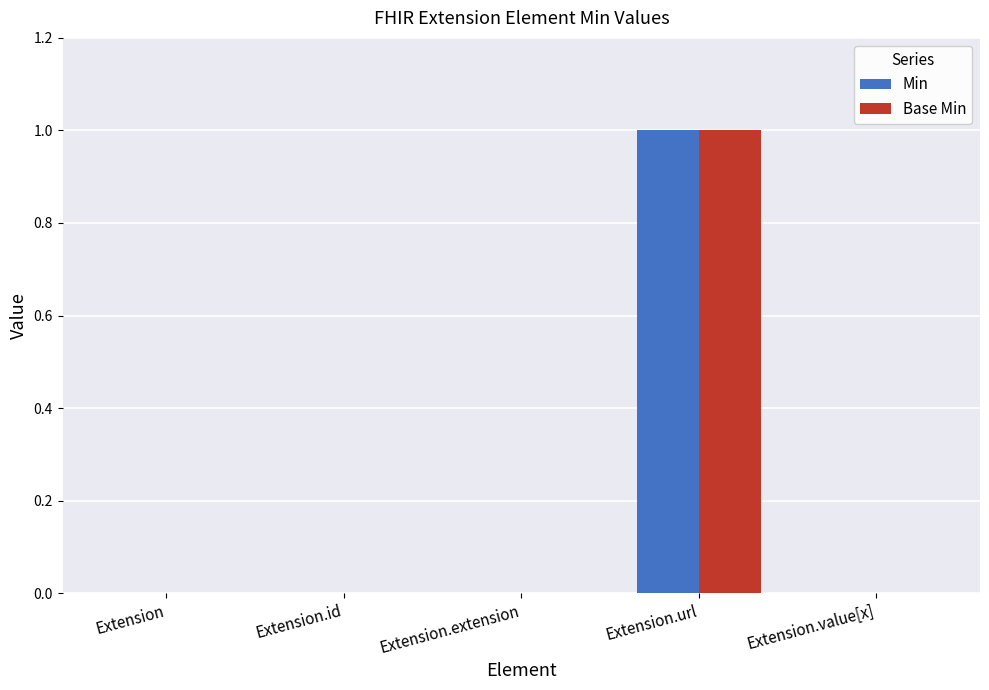

Reading left to right, list all the values displayed in this chart.

Min: 0	0	0	1	0
Base Min: 0	0	0	1	0